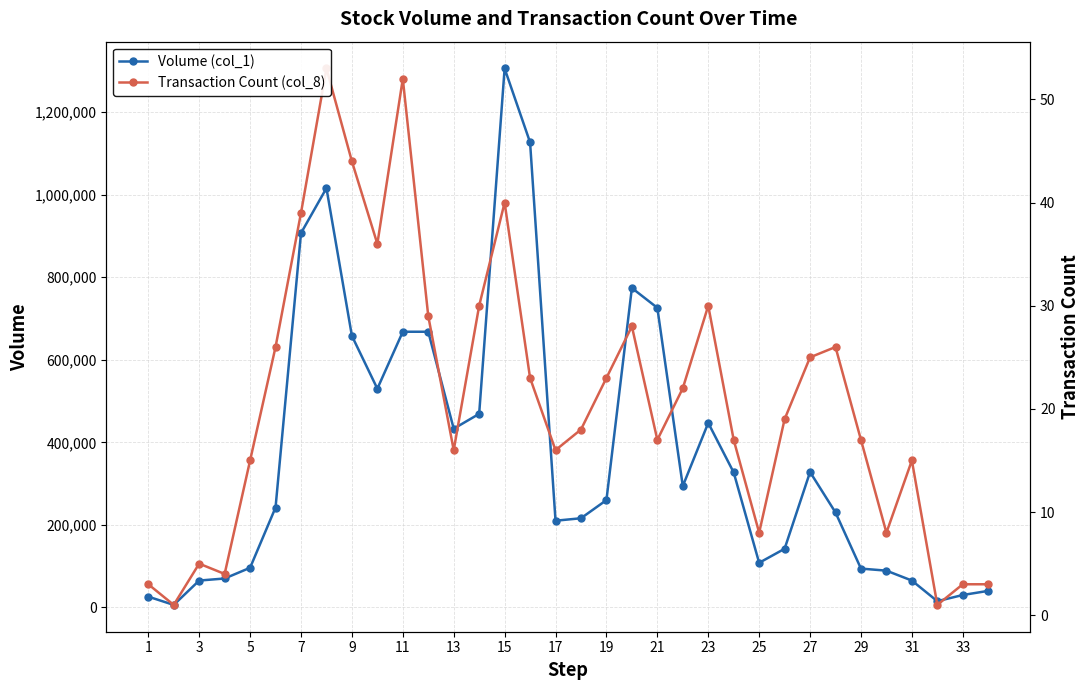

Rank the series by their average value, from highest to lowest.

Volume (col_1), Transaction Count (col_8)